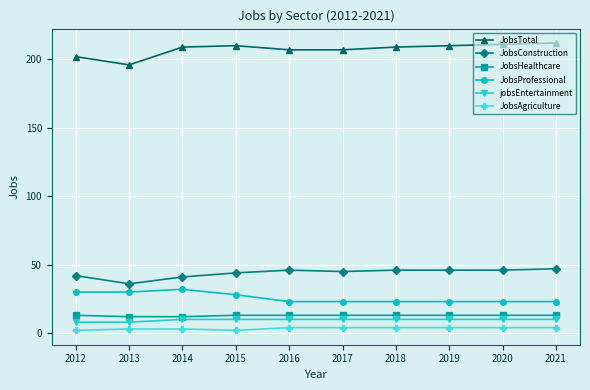

Which series has the largest total across all categories?

JobsTotal